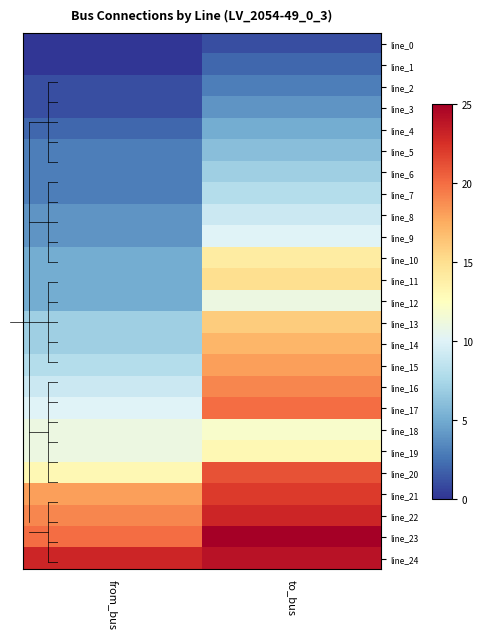

What is the maximum value shown in the chart?

25